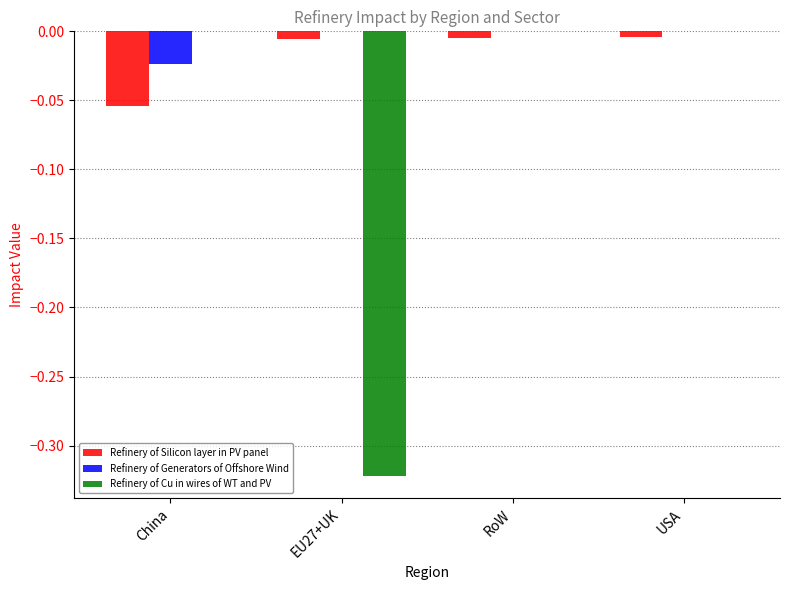

Which series has the largest range (max minus min)?

Refinery of Cu in wires of WT and PV